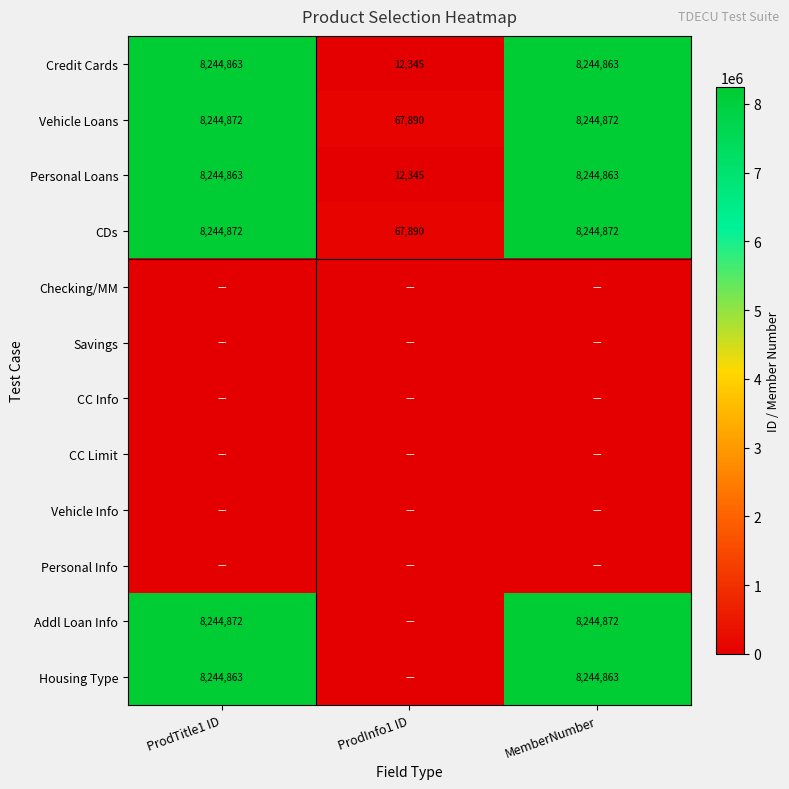

What is the difference between the maximum and minimum values in the Personal Loans series?

8232518